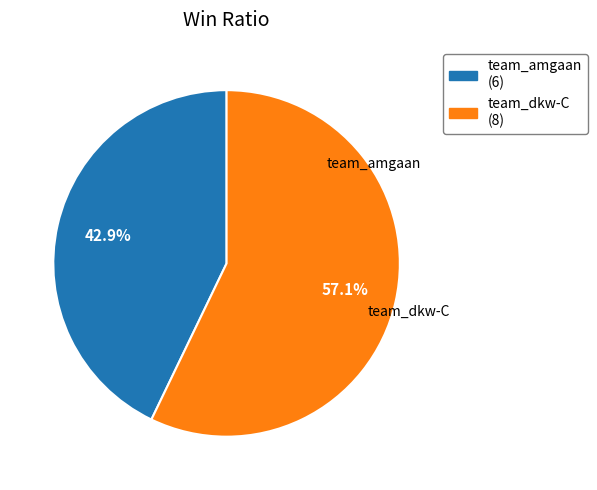

True or false: team_amgaan accounts for 43% of the total.

True